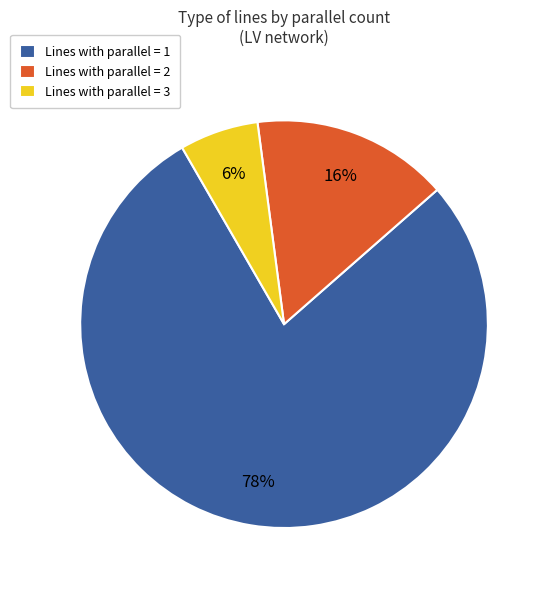

The Lines with parallel = 2 slice represents 2% of the pie. True or false?

False